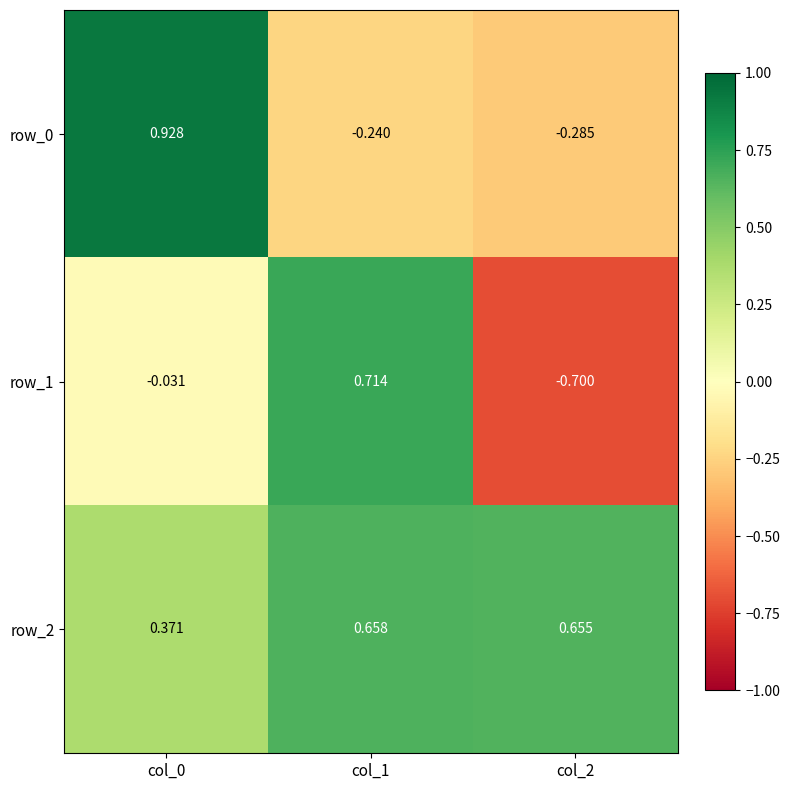

What is the spread (max minus min) of values at col_0?

1.0